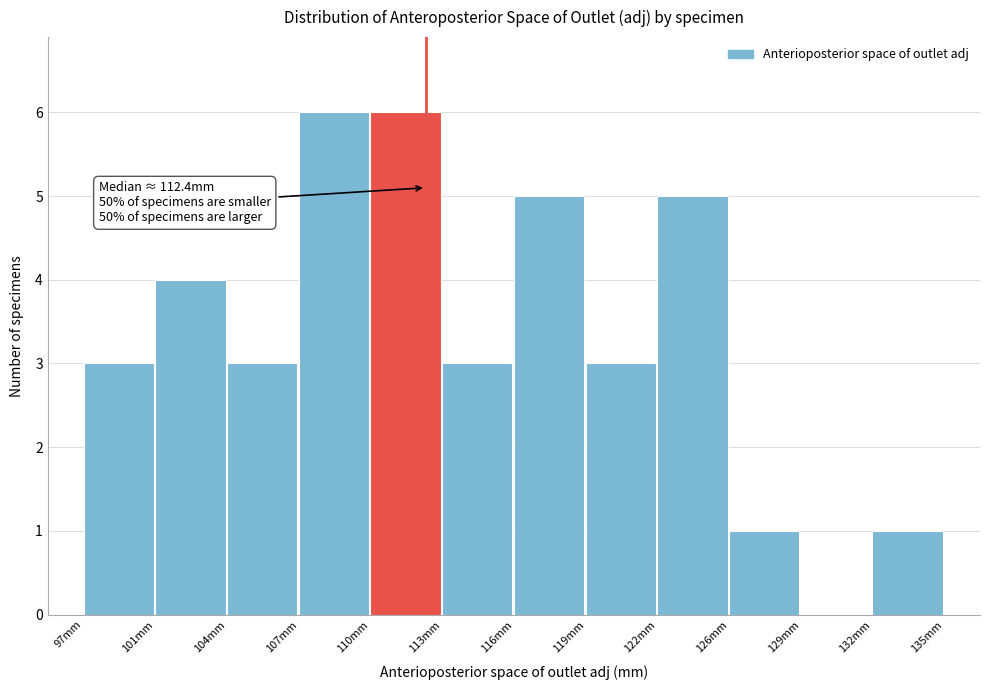

Reading left to right, transcribe all the data shown in this chart.

97mm=3	101mm=4	104mm=3	107mm=6	110mm=6	113mm=3	116mm=5	119mm=3	122mm=5	126mm=1	129mm=0	132mm=1